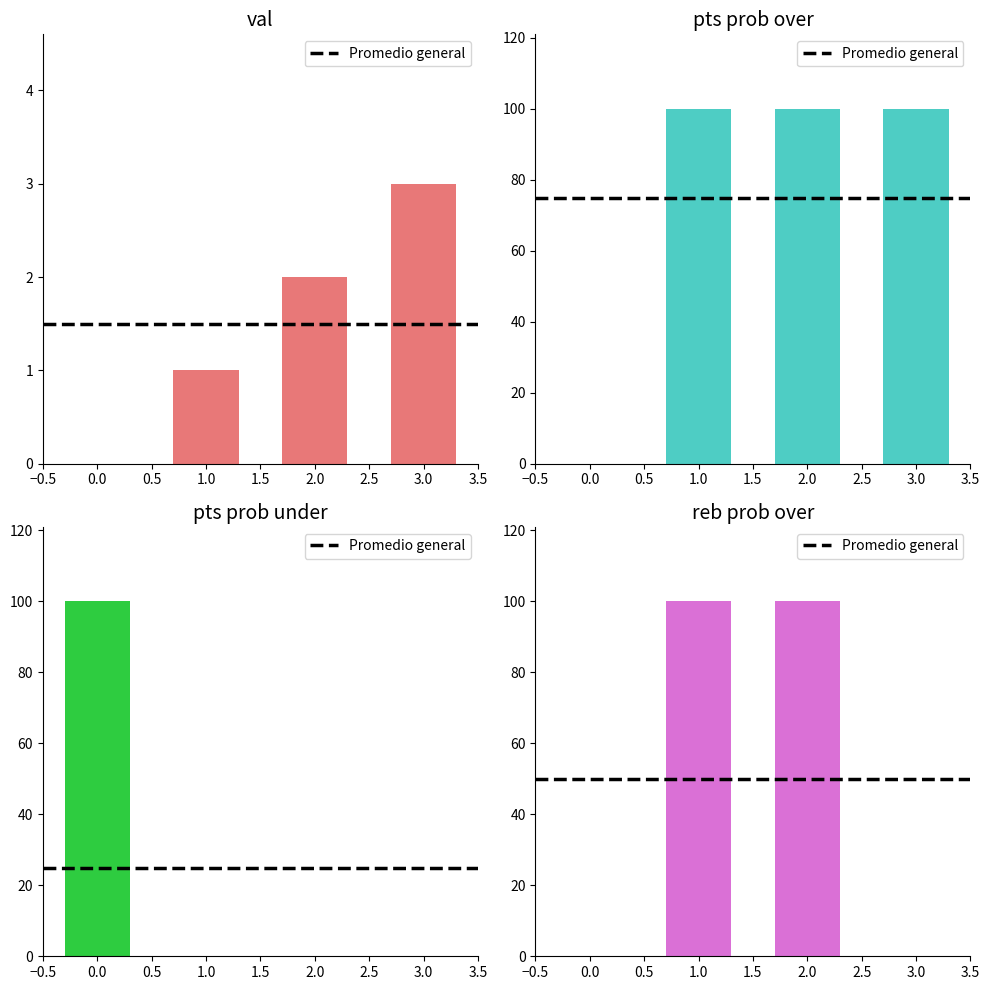

True or false: reb prob over has a value of -67 at 0.

False